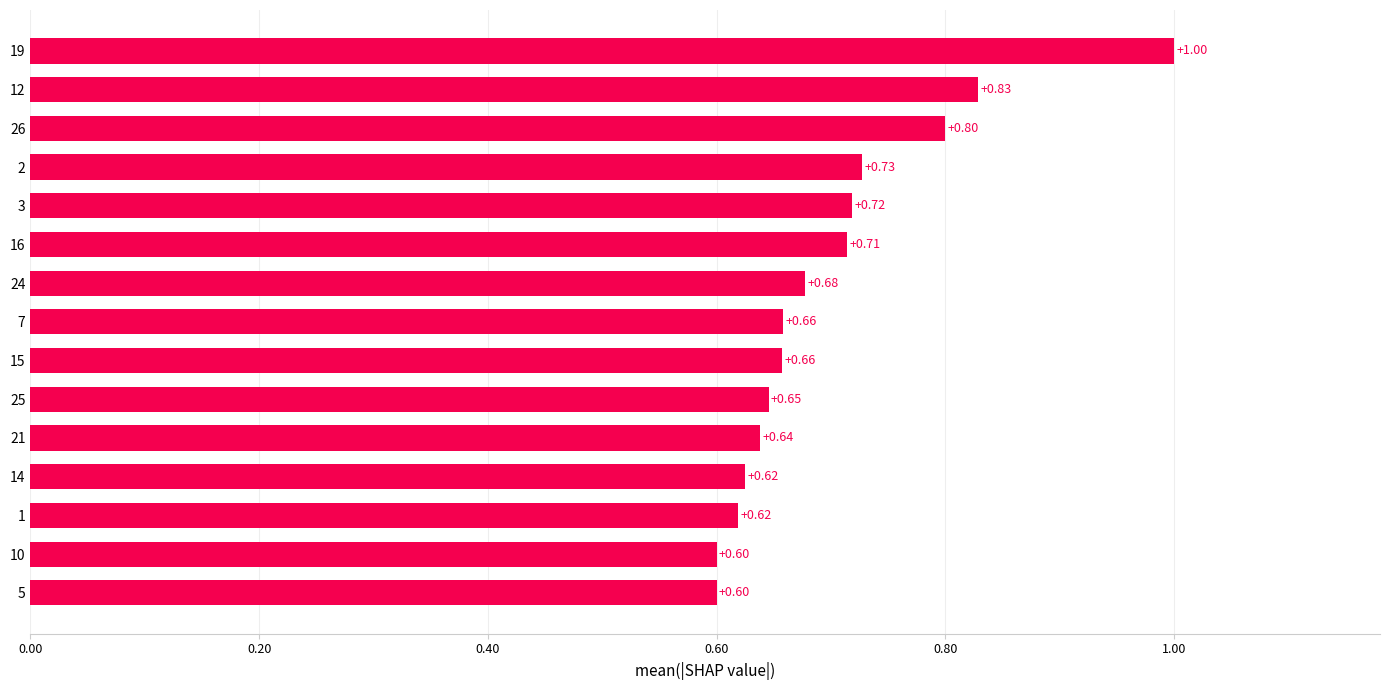

Which has a higher value, 12 or 21?

12